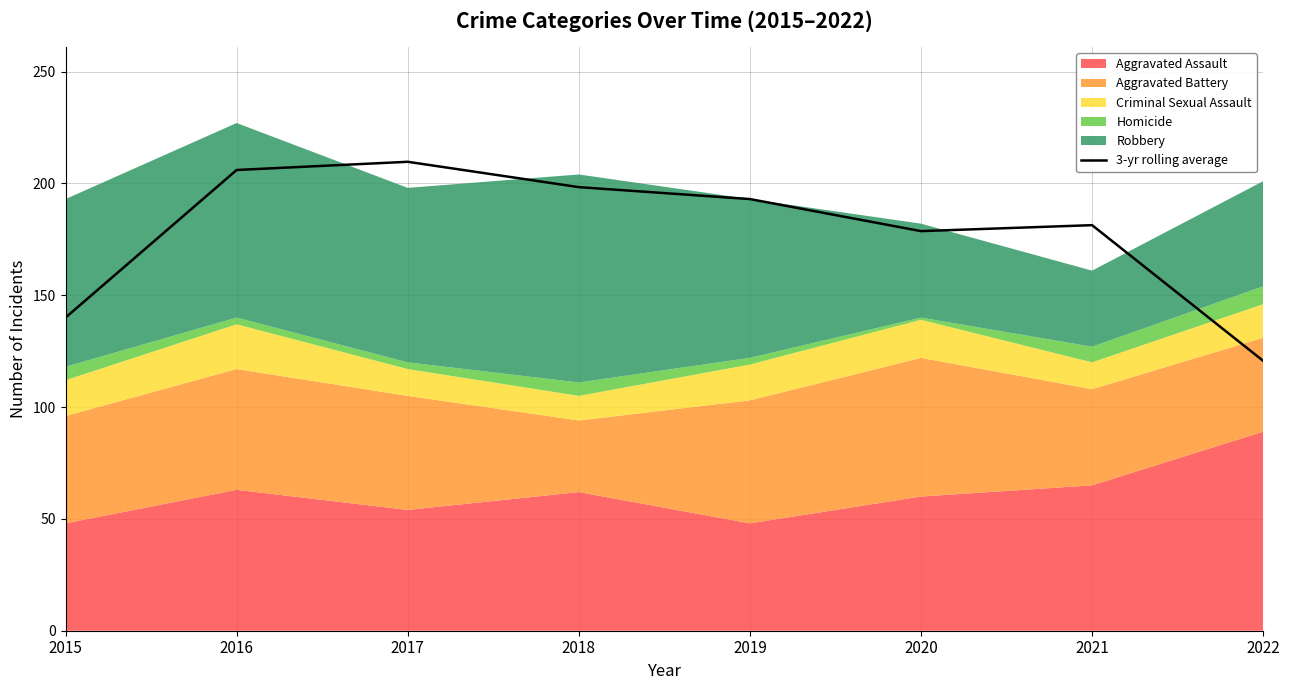

What is the sum of the values at 2022 and 2019?

313.7